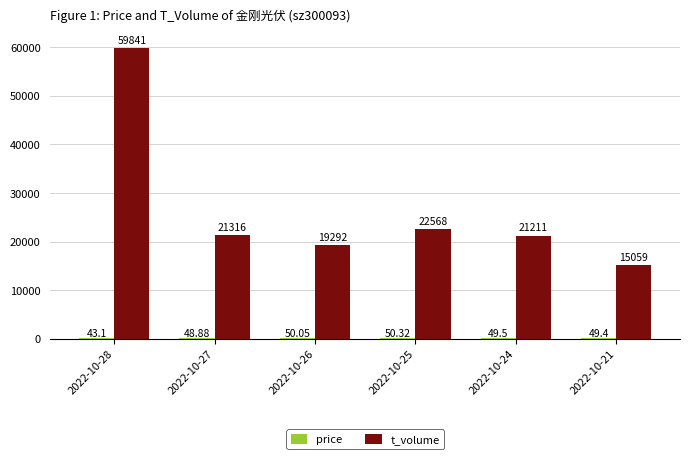

How many categories are shown in the chart?

6